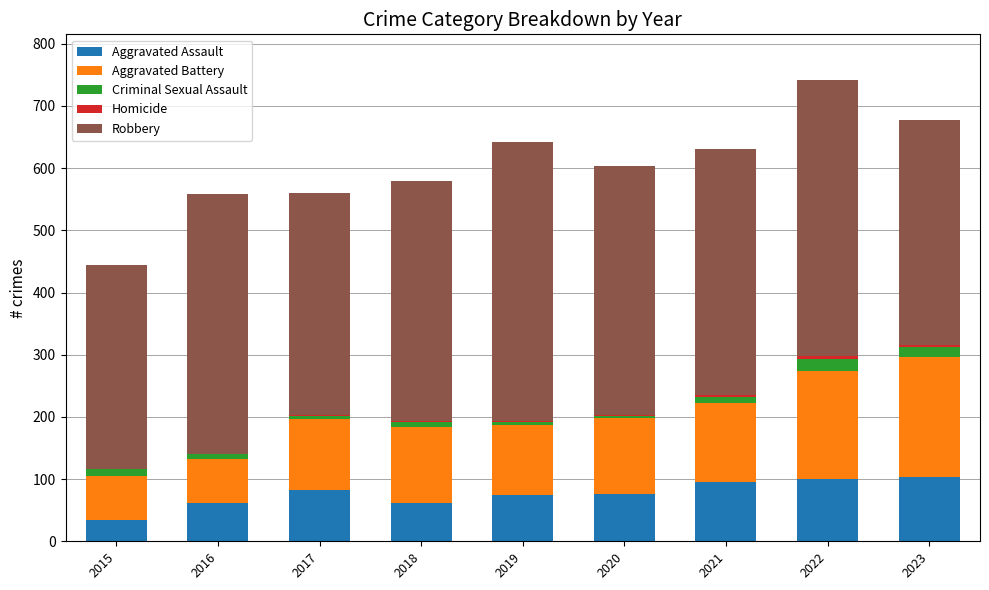

True or false: Aggravated Assault has a value of 105 at 2018.

False